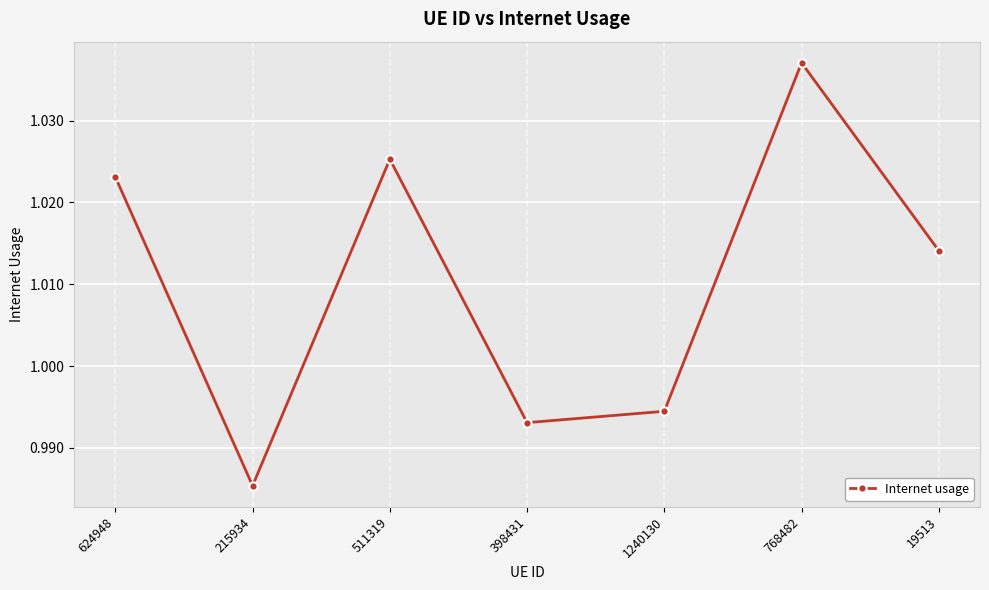

How many values are between 0 and 1?

3